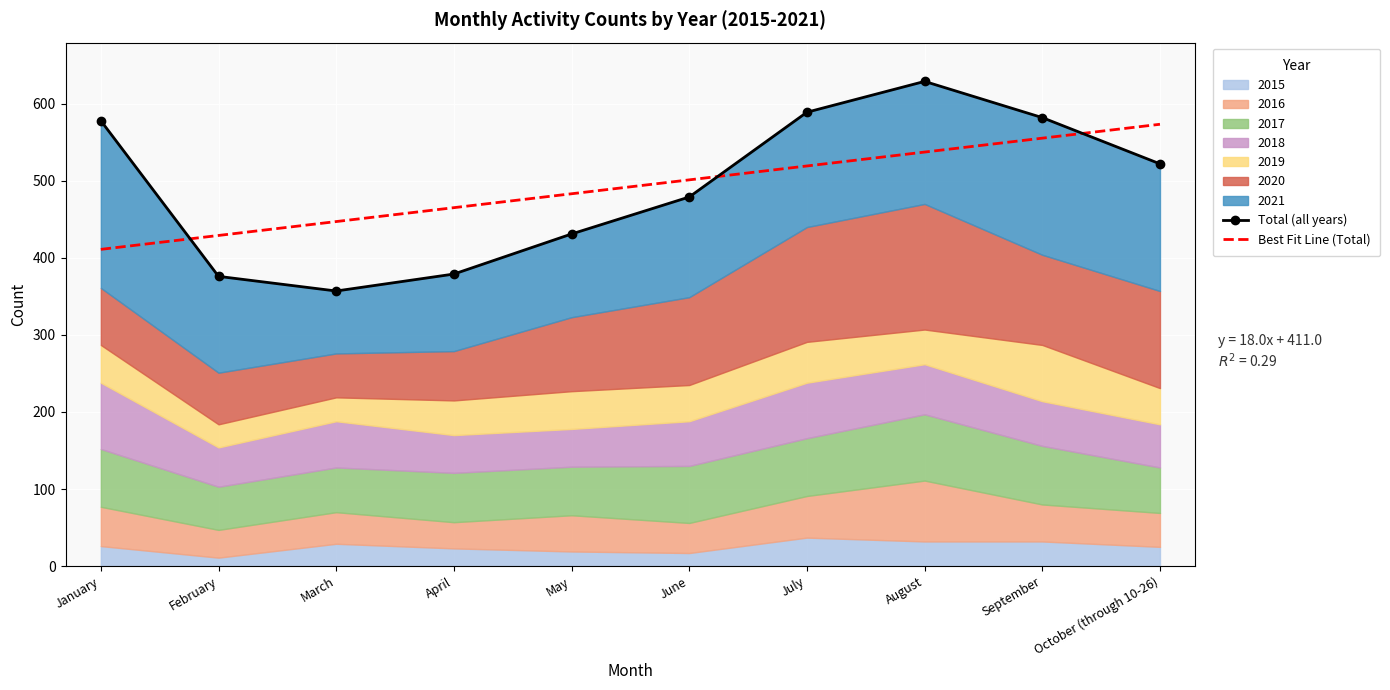

How many values in the Total (all years) series exceed 522?

4